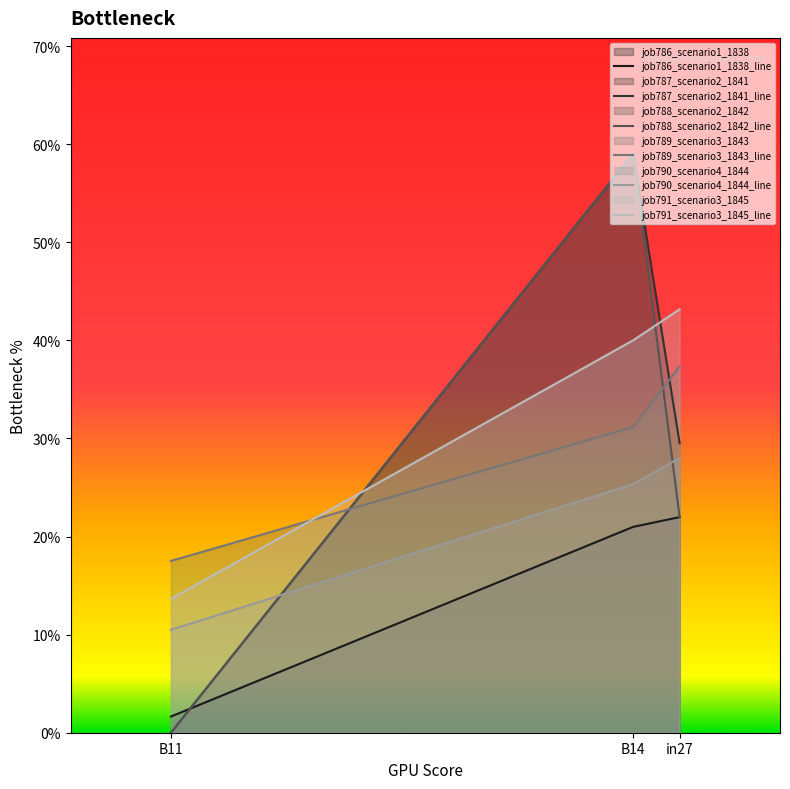

At which category is the sum across all series the highest?

B14